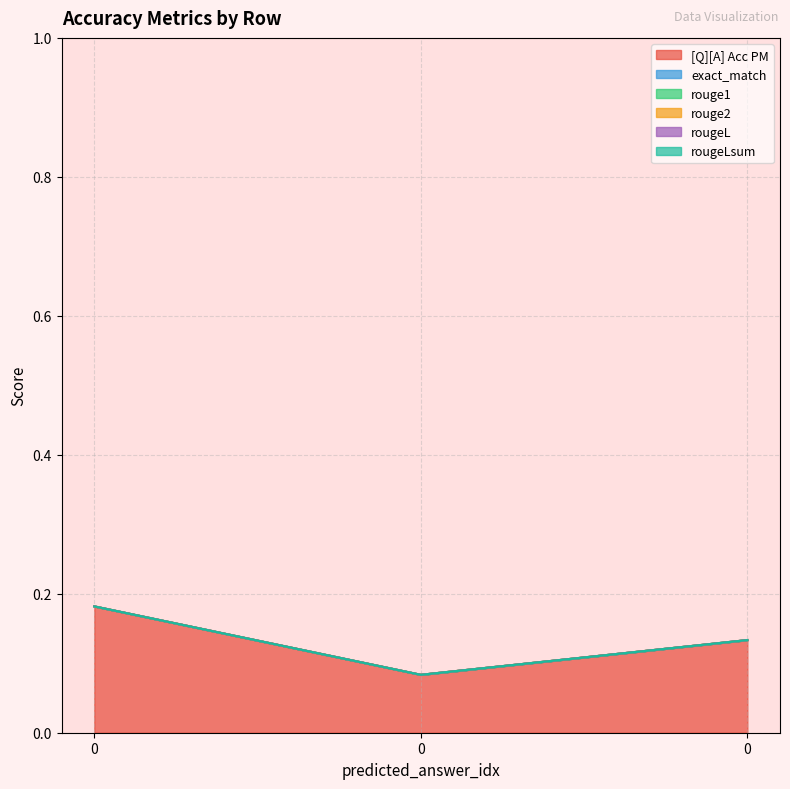

Is it true that [Q][A] Acc PM equals 0.0 at 0?

False